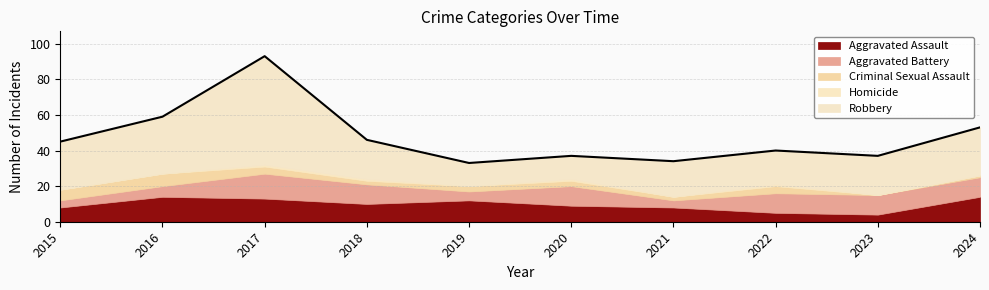

What is the value of the Aggravated Battery point at the 1st from the left?

4